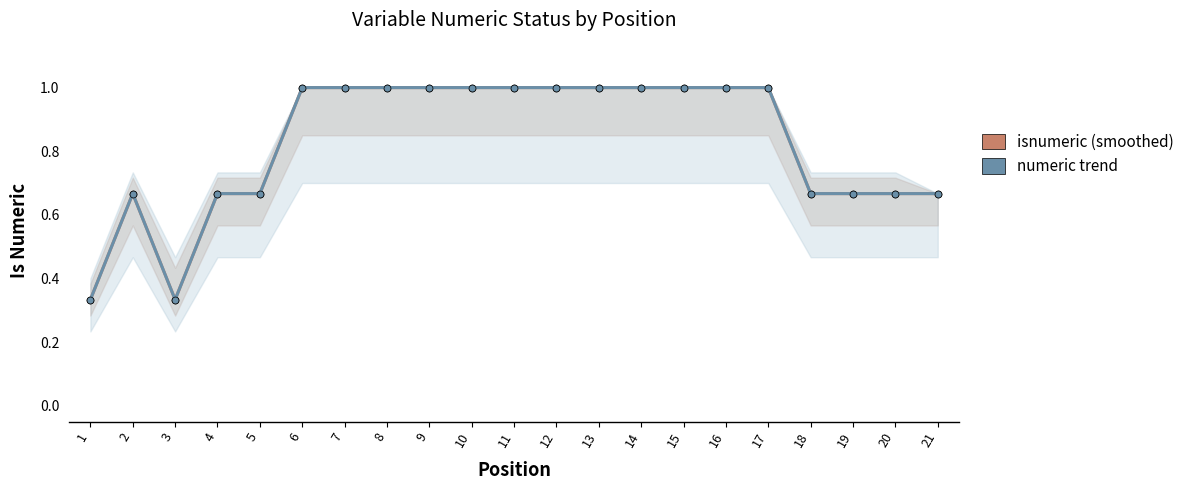

True or false: isnumeric (smoothed) and numeric trend intersect in this chart.

False